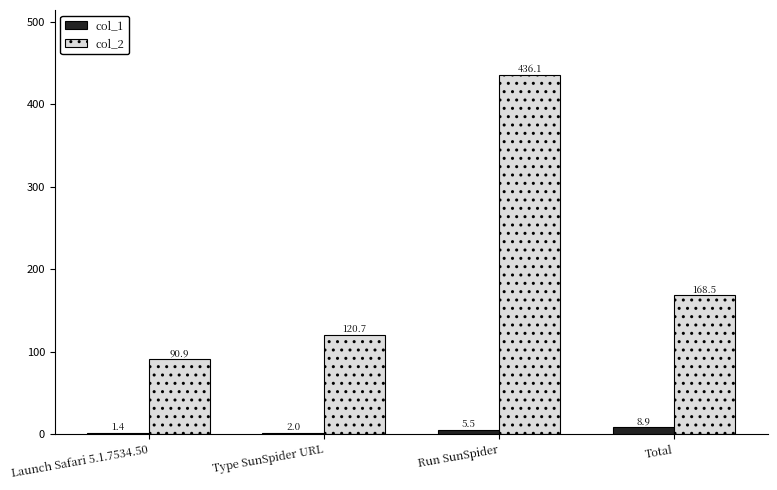

Are the bars horizontal?

No